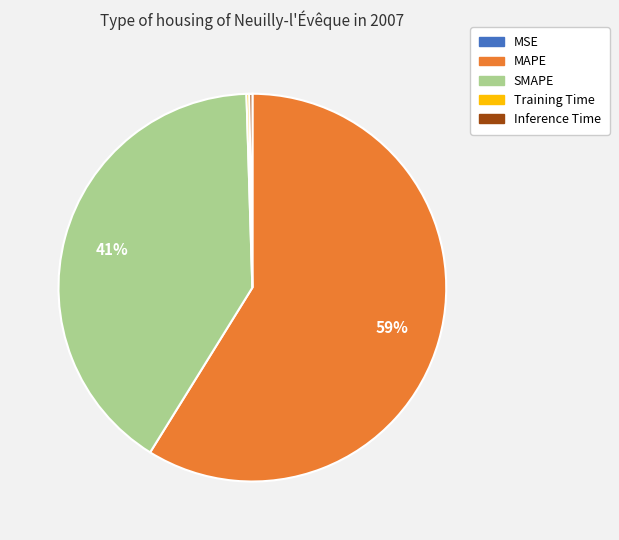

To the nearest percent, what is the average slice percentage?

20%